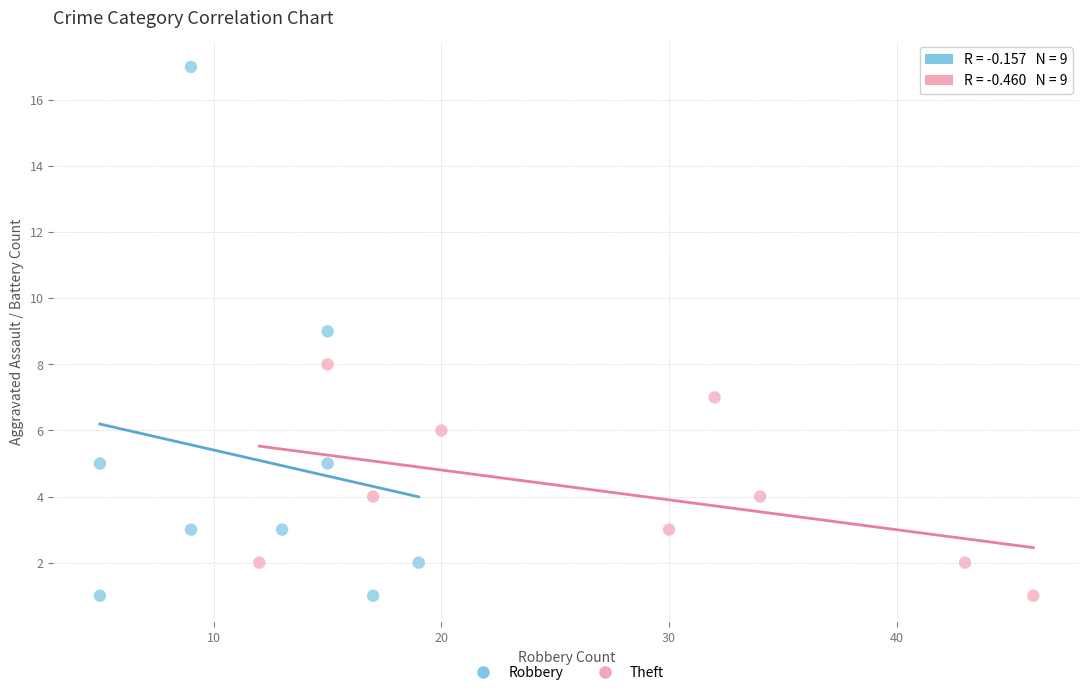

Which series has the widest spread of Y values?

Robbery